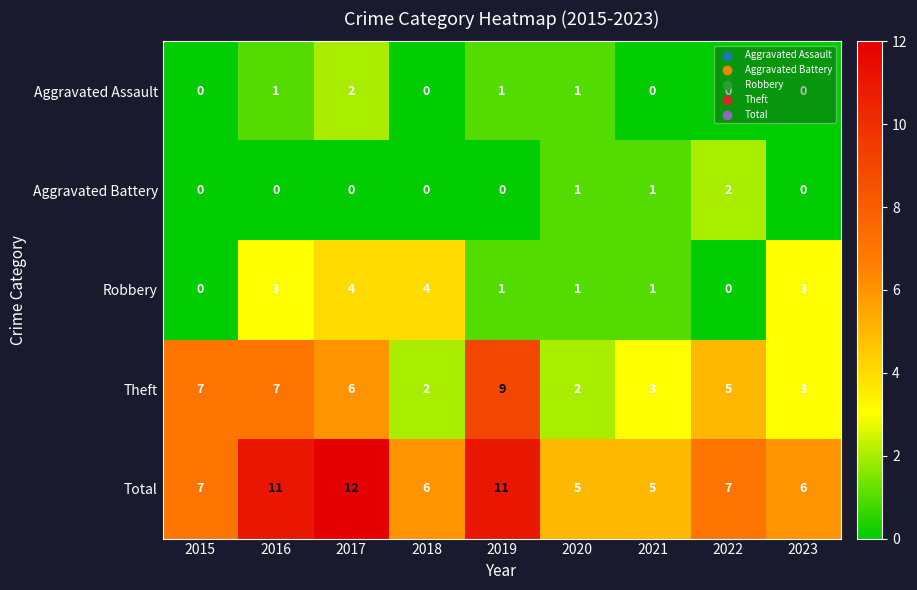

What is the difference between the highest and lowest values at 2018?

6